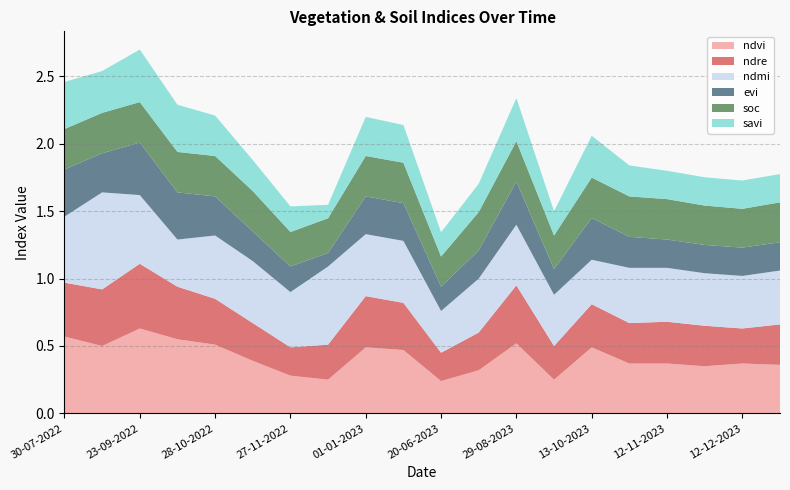

Reading right to left, what are all the values shown in this chart?

ndvi: 01-01-2024=0.4	12-12-2023=0.4	27-11-2023=0.3	12-11-2023=0.4	28-10-2023=0.4	13-10-2023=0.5	28-09-2023=0.2	29-08-2023=0.5	14-08-2023=0.3	20-06-2023=0.2	11-01-2023=0.5	01-01-2023=0.5	12-12-2022=0.2	27-11-2022=0.3	12-11-2022=0.4	28-10-2022=0.5	08-10-2022=0.6	23-09-2022=0.6	08-09-2022=0.5	30-07-2022=0.6
ndre: 01-01-2024=0.3	12-12-2023=0.3	27-11-2023=0.3	12-11-2023=0.3	28-10-2023=0.3	13-10-2023=0.3	28-09-2023=0.2	29-08-2023=0.4	14-08-2023=0.3	20-06-2023=0.2	11-01-2023=0.3	01-01-2023=0.4	12-12-2022=0.3	27-11-2022=0.2	12-11-2022=0.3	28-10-2022=0.3	08-10-2022=0.4	23-09-2022=0.5	08-09-2022=0.4	30-07-2022=0.4
ndmi: 01-01-2024=0.4	12-12-2023=0.4	27-11-2023=0.4	12-11-2023=0.4	28-10-2023=0.4	13-10-2023=0.3	28-09-2023=0.4	29-08-2023=0.5	14-08-2023=0.4	20-06-2023=0.3	11-01-2023=0.5	01-01-2023=0.5	12-12-2022=0.6	27-11-2022=0.4	12-11-2022=0.5	28-10-2022=0.5	08-10-2022=0.3	23-09-2022=0.5	08-09-2022=0.7	30-07-2022=0.5
evi: 01-01-2024=0.2	12-12-2023=0.2	27-11-2023=0.2	12-11-2023=0.2	28-10-2023=0.2	13-10-2023=0.3	28-09-2023=0.2	29-08-2023=0.3	14-08-2023=0.2	20-06-2023=0.2	11-01-2023=0.3	01-01-2023=0.3	12-12-2022=0.1	27-11-2022=0.2	12-11-2022=0.2	28-10-2022=0.3	08-10-2022=0.3	23-09-2022=0.4	08-09-2022=0.3	30-07-2022=0.3
soc: 01-01-2024=0.3	12-12-2023=0.3	27-11-2023=0.3	12-11-2023=0.3	28-10-2023=0.3	13-10-2023=0.3	28-09-2023=0.2	29-08-2023=0.3	14-08-2023=0.3	20-06-2023=0.2	11-01-2023=0.3	01-01-2023=0.3	12-12-2022=0.3	27-11-2022=0.3	12-11-2022=0.3	28-10-2022=0.3	08-10-2022=0.3	23-09-2022=0.3	08-09-2022=0.3	30-07-2022=0.3
savi: 01-01-2024=0.2	12-12-2023=0.2	27-11-2023=0.2	12-11-2023=0.2	28-10-2023=0.2	13-10-2023=0.3	28-09-2023=0.2	29-08-2023=0.3	14-08-2023=0.2	20-06-2023=0.2	11-01-2023=0.3	01-01-2023=0.3	12-12-2022=0.1	27-11-2022=0.2	12-11-2022=0.2	28-10-2022=0.3	08-10-2022=0.3	23-09-2022=0.4	08-09-2022=0.3	30-07-2022=0.3